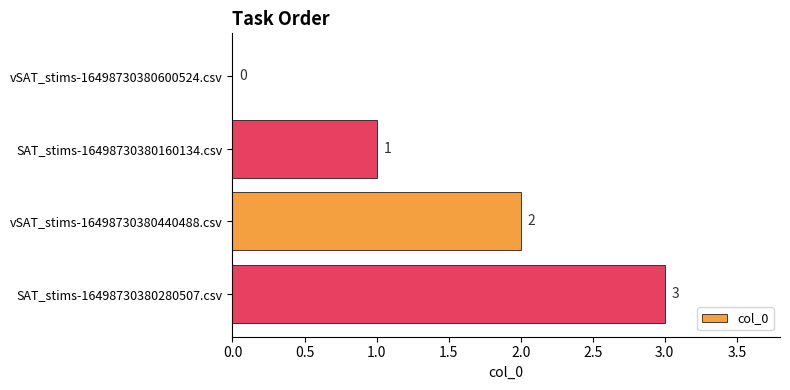

Does the chart contain stacked bars?

No